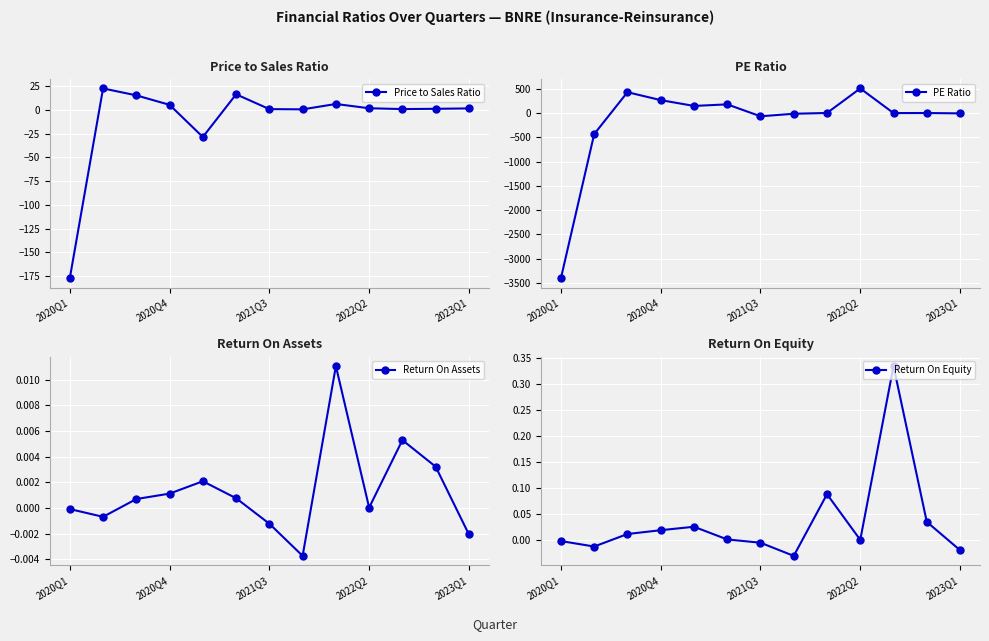

How many data points in PE Ratio are above 2?

7